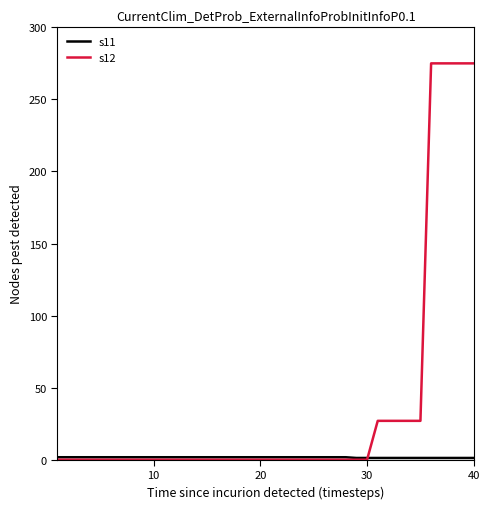

Which series has the largest range (max minus min)?

s12